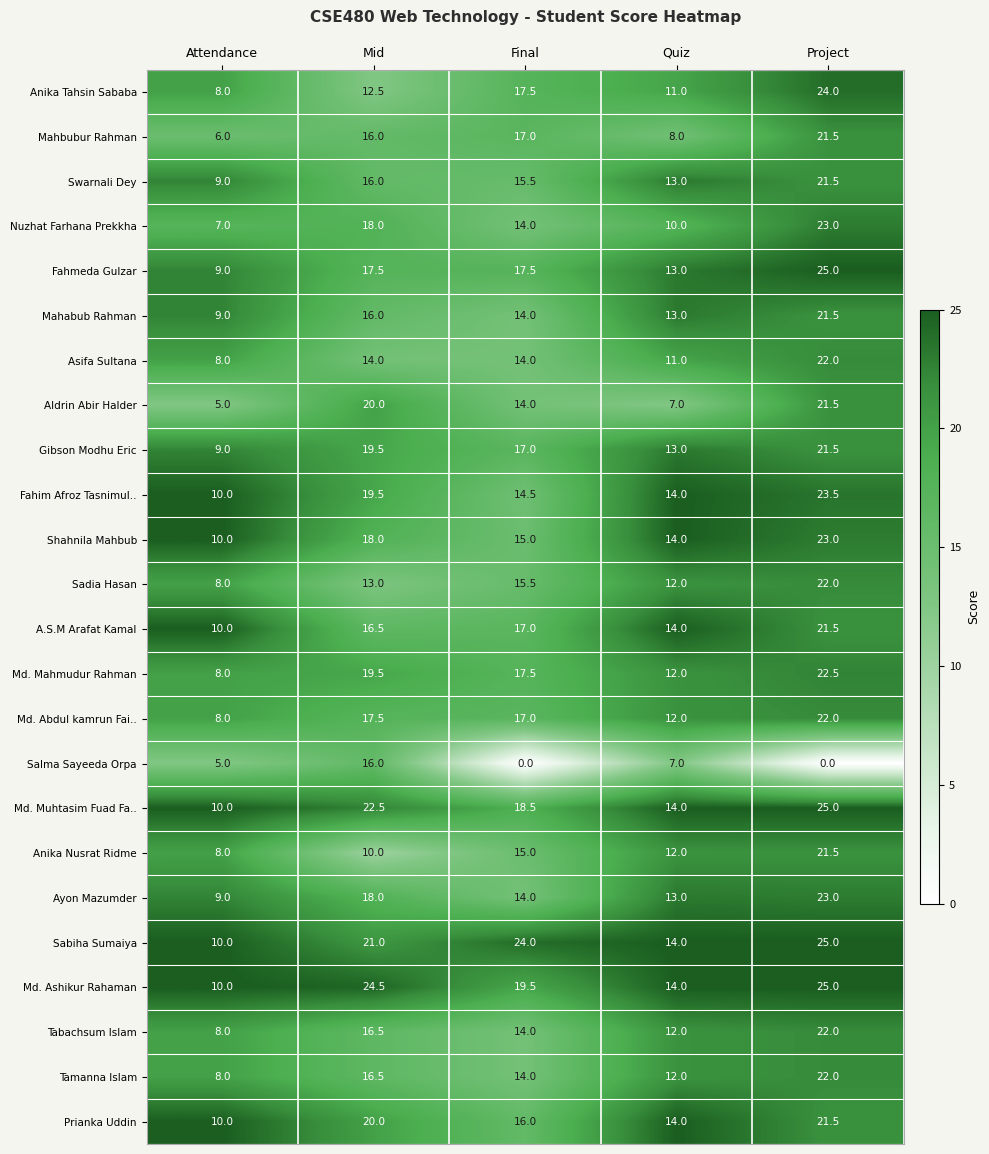

What is the difference between the maximum and minimum values in the Tabachsum Islam series?

14.0